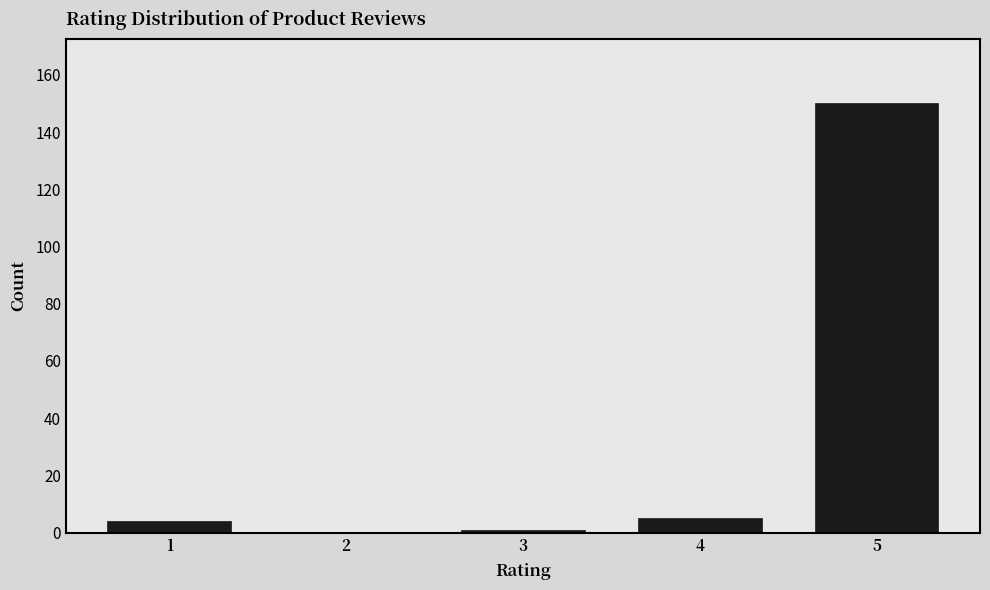

Reading left to right, transcribe all the data shown in this chart.

1=4	2=0	3=1	4=5	5=150